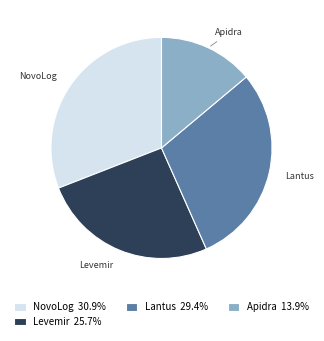

What is the largest slice in the pie chart?

NovoLog